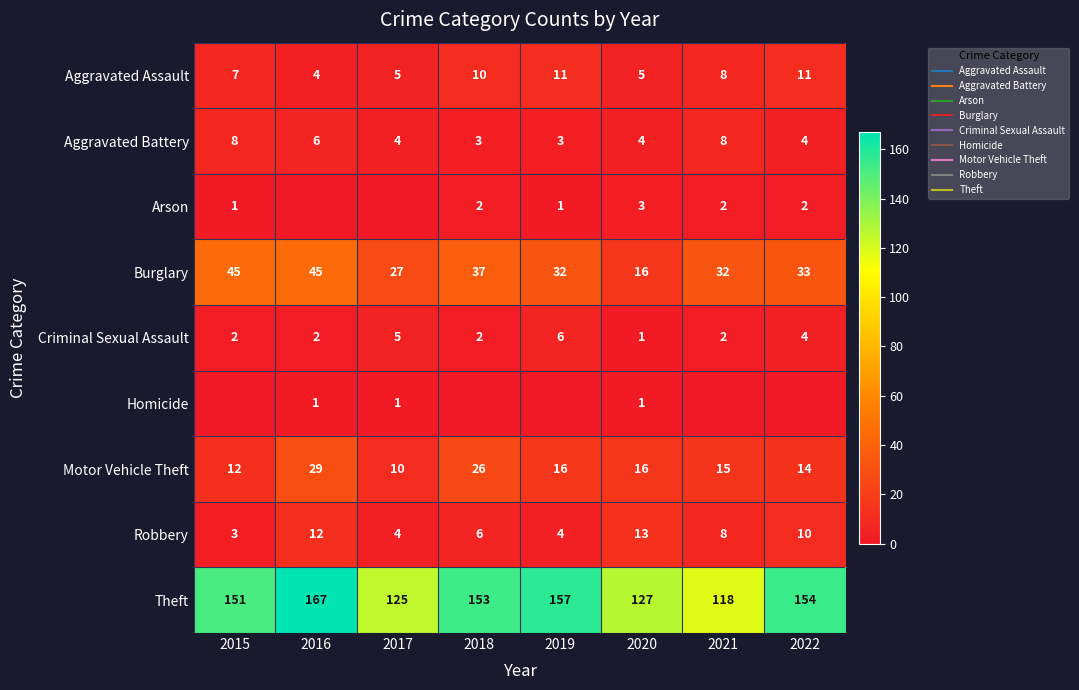

What is the sum of all Motor Vehicle Theft values?

138